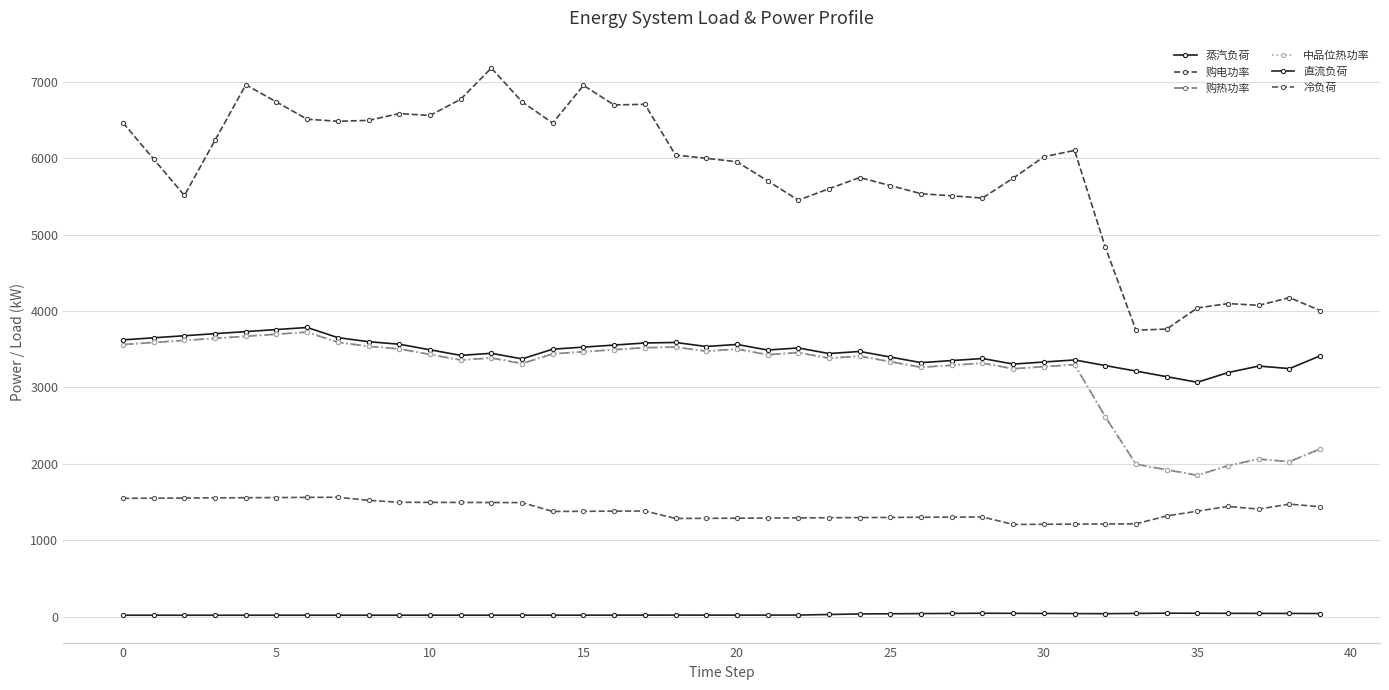

Reading right to left, what are all the values shown in this chart?

蒸汽负荷: 3414.0	3247.3	3280.5	3195.4	3068.4	3141.4	3214.4	3287.4	3360.4	3333.4	3306.4	3379.4	3352.4	3325.4	3398.4	3471.4	3444.4	3517.4	3490.4	3563.4	3536.4	3589.4	3582.4	3555.4	3528.4	3501.4	3374.4	3447.4	3420.4	3493.4	3566.4	3599.4	3652.4	3785.4	3758.4	3731.4	3704.4	3677.4	3650.4	3623.4
购电功率: 4007.4	4176.5	4075.2	4098.3	4041.2	3764.1	3750.7	4837.2	6103.3	6019.9	5739.5	5480.0	5508.3	5536.6	5642.4	5748.1	5601.6	5451.5	5704.6	5954.2	5999.7	6042.4	6707.0	6697.8	6954.4	6460.9	6738.7	7181.4	6772.7	6560.4	6585.4	6496.2	6484.2	6511.5	6737.0	6962.4	6237.8	5513.3	5988.9	6464.6
购热功率: 2195.9	2029.1	2062.3	1977.2	1850.2	1923.2	1996.2	2617.4	3299.5	3272.5	3245.5	3318.5	3291.5	3264.5	3337.5	3410.5	3383.5	3456.5	3429.5	3502.5	3475.5	3528.5	3521.5	3494.5	3467.5	3440.5	3313.5	3386.5	3359.5	3432.5	3505.5	3538.5	3591.5	3724.5	3697.5	3670.5	3643.5	3616.5	3589.5	3562.5
中品位热功率: 2195.9	2029.1	2062.3	1977.2	1850.2	1923.2	1996.2	2617.4	3299.5	3272.5	3245.5	3318.5	3291.5	3264.5	3337.5	3410.5	3383.5	3456.5	3429.5	3502.5	3475.5	3528.5	3521.5	3494.5	3467.5	3440.5	3313.5	3386.5	3359.5	3432.5	3505.5	3538.5	3591.5	3724.5	3697.5	3670.5	3643.5	3616.5	3589.5	3562.5
直流负荷: 41.6	42.3	43.1	43.9	44.9	45.8	42.5	39.2	40.8	42.3	43.7	45.1	42.8	40.5	38.3	36.1	28.7	21.3	20.8	20.2	20.4	20.7	20.4	20.1	19.9	19.8	19.7	19.6	19.6	19.7	19.5	19.3	19.3	19.2	19.2	19.2	19.2	19.1	19.3	19.6
冷负荷: 1438.9	1473.4	1408.0	1442.9	1381.0	1319.0	1215.3	1213.3	1211.3	1209.3	1207.3	1305.3	1303.3	1301.3	1299.3	1297.3	1295.3	1293.3	1291.3	1289.3	1287.3	1285.3	1383.3	1381.3	1379.3	1377.3	1493.3	1494.3	1495.3	1496.3	1497.3	1523.3	1563.3	1561.3	1559.3	1557.3	1555.3	1553.3	1551.3	1549.3